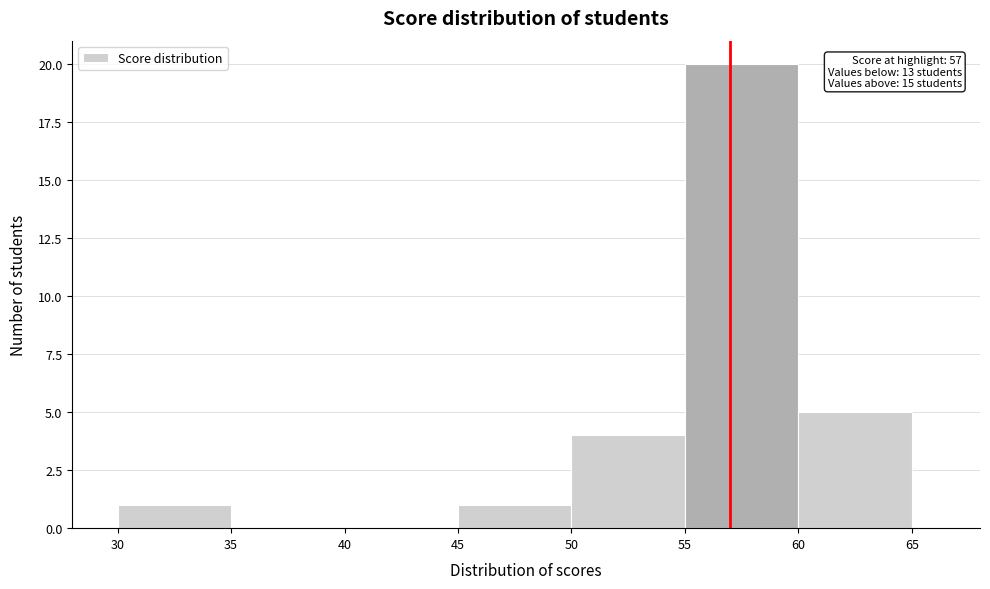

Which range on the x-axis has the tallest bar?

55 to 60